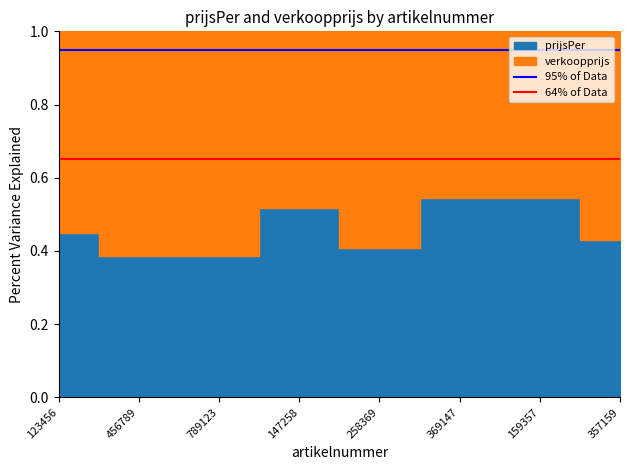

True or false: 64% of Data has a value of 0.7 at 456789.

True